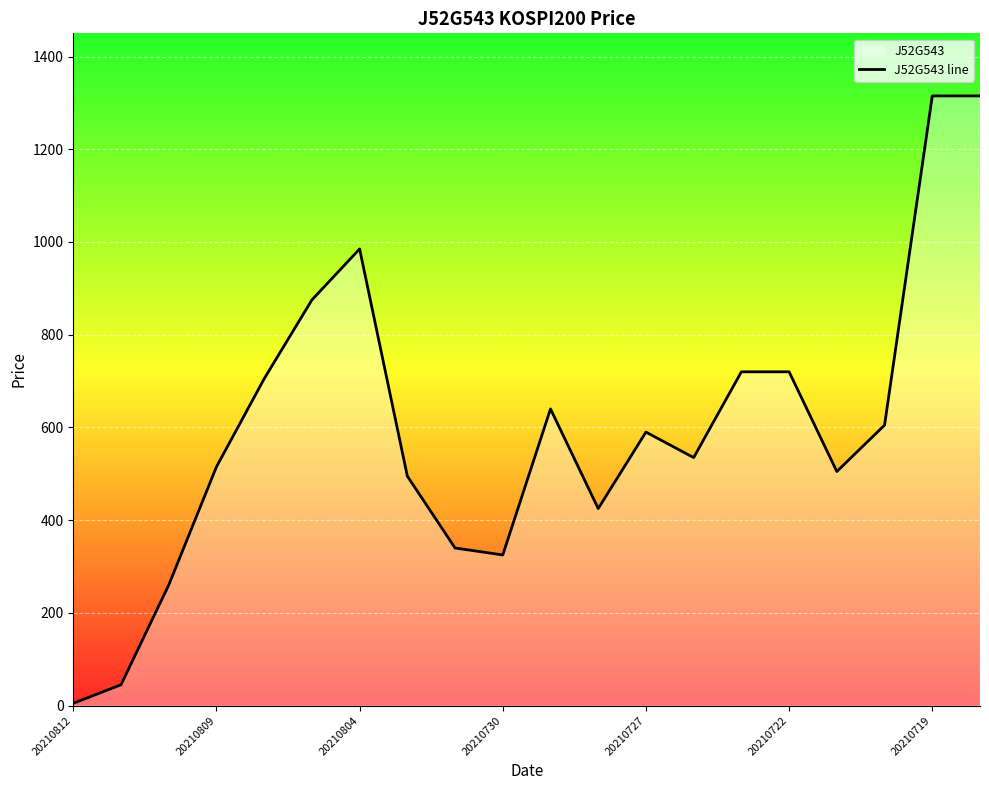

The chart shows a value of 640 at 10. True or false?

True